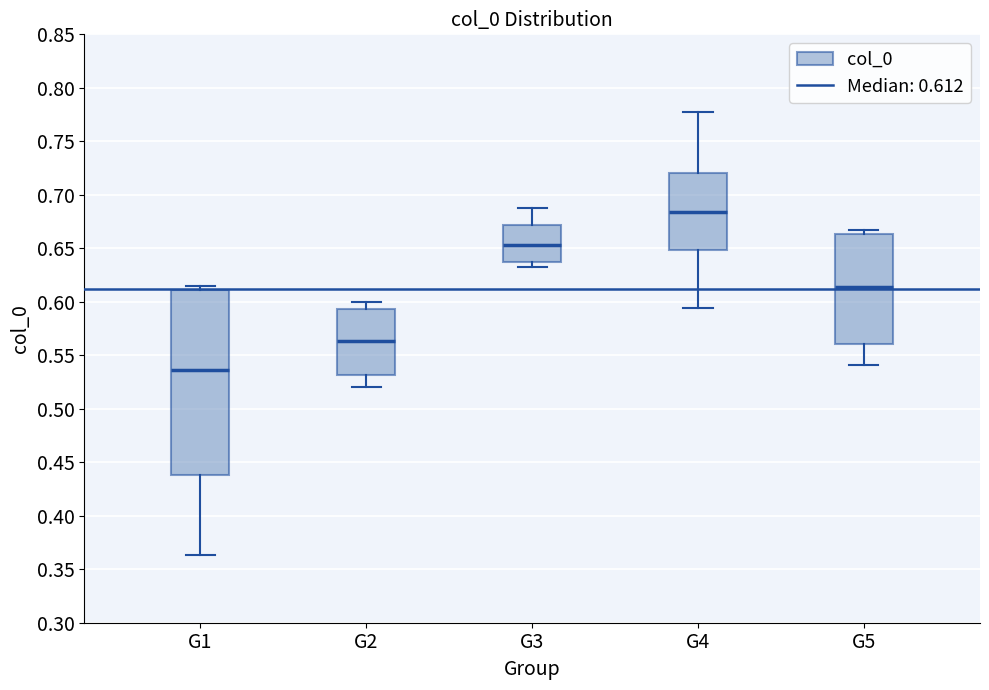

Comparing the boxes themselves (not the whiskers), which one is the tallest?

G1